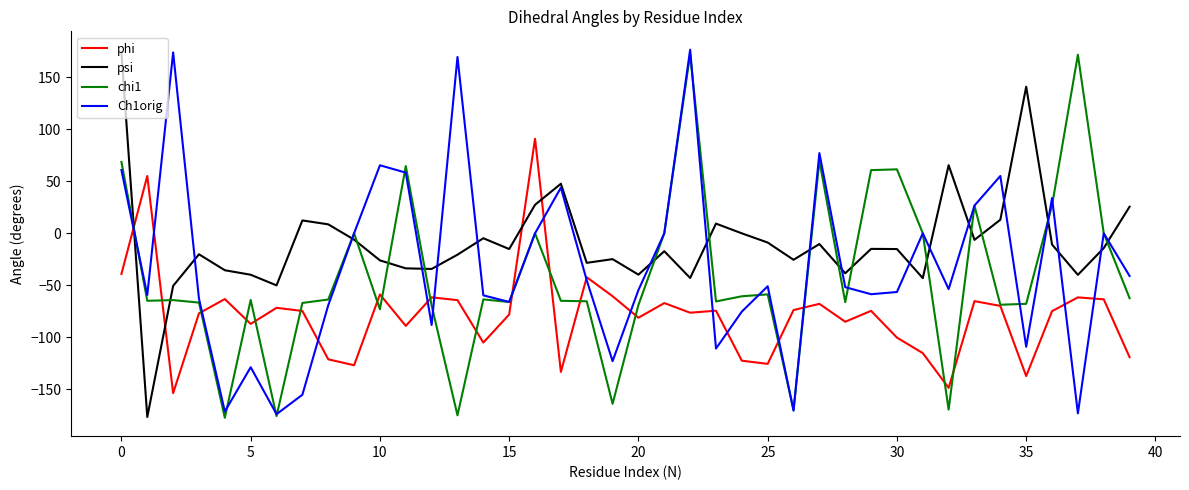

What is the lowest value of the Ch1orig series?

-173.7